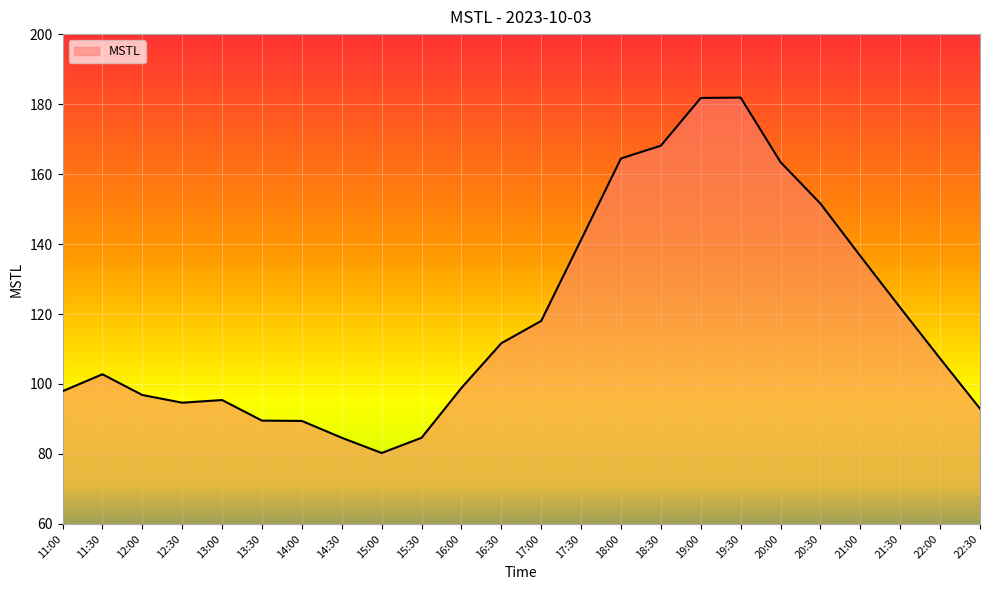

What is the smallest value displayed?

80.3